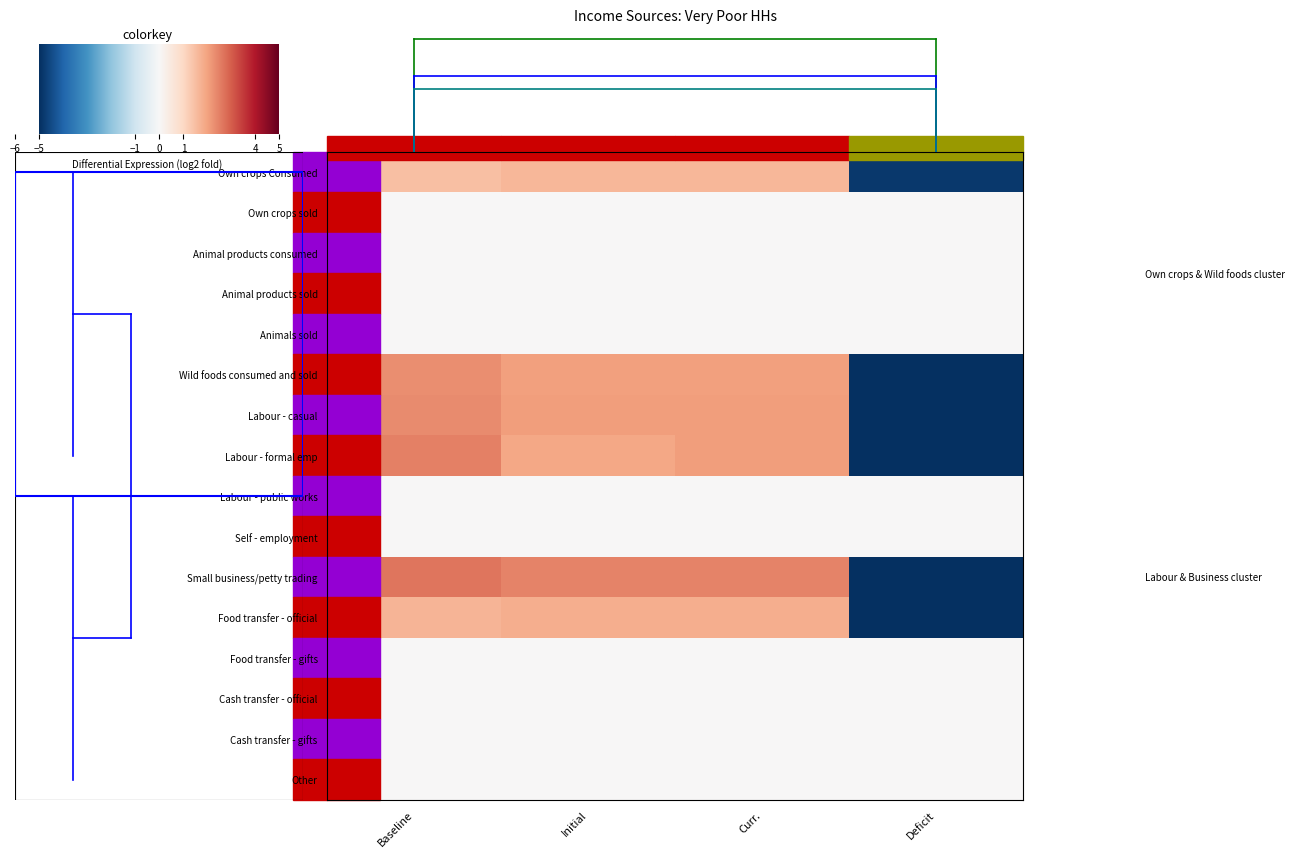

Which series has the largest range (max minus min)?

Small business/petty trading